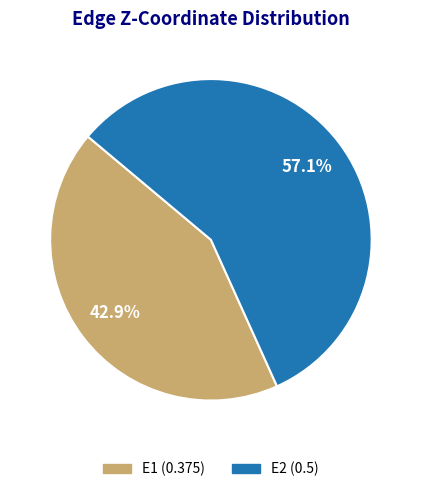

Which has a higher value, E2 or E1?

E2